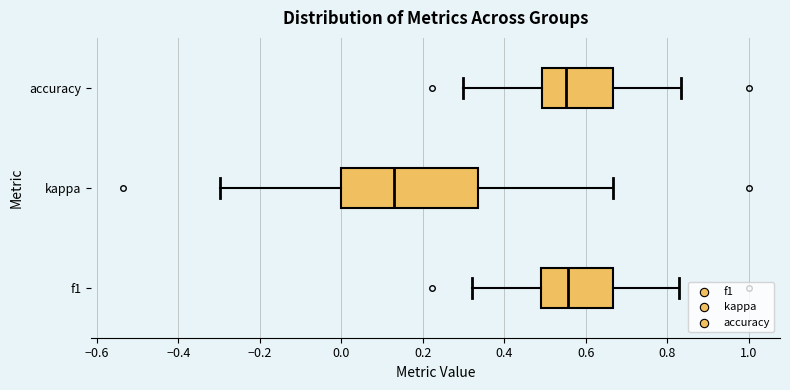

Reading bottom to top, read every box against the x-axis: the position of its median line, the range the box covers, and the ends of its whiskers. The values are not printed on the chart, so give them approximately, as read against the axis.

f1: median 0.56, box 0.48 to 0.66, whiskers 0.32 to 0.82
kappa: median 0.12, box 0.00 to 0.34, whiskers -0.30 to 0.66
accuracy: median 0.56, box 0.50 to 0.66, whiskers 0.30 to 0.84